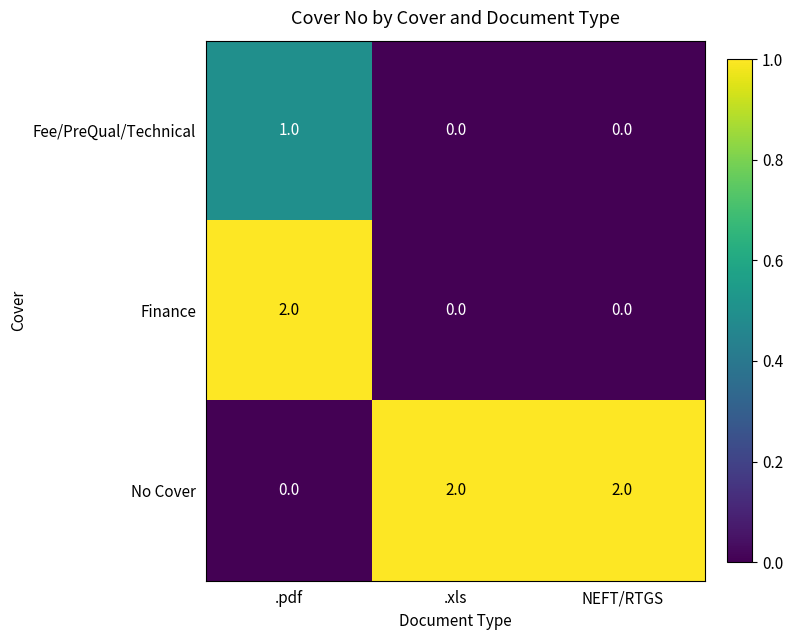

What is the sum of all No Cover values?

4